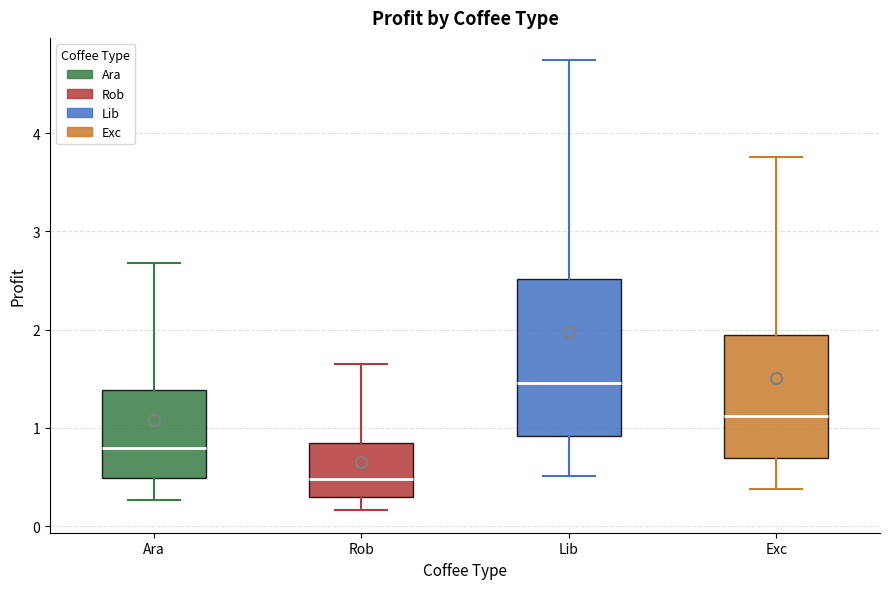

Where does the median line of the box for Ara sit on the y-axis? The values are not printed on the chart, so give them approximately, as read against the axis.

0.8